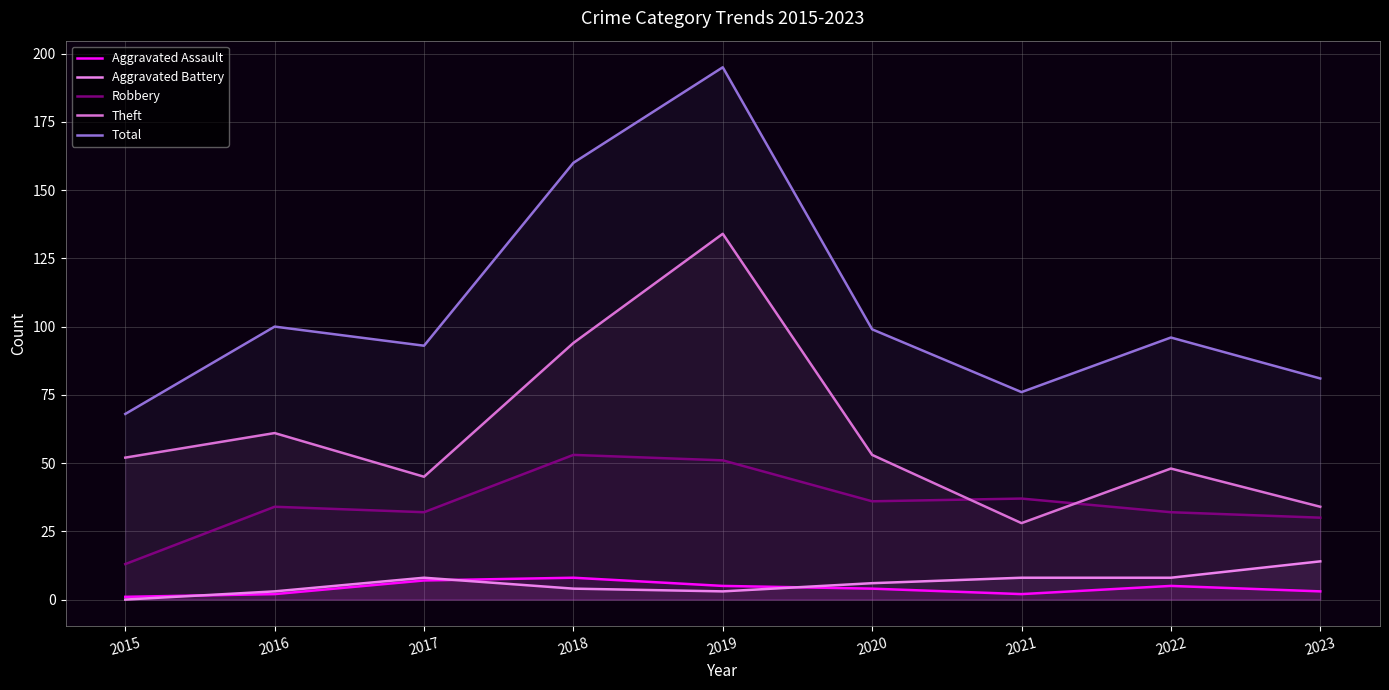

True or false: Robbery has a value of 16 at 2021.

False